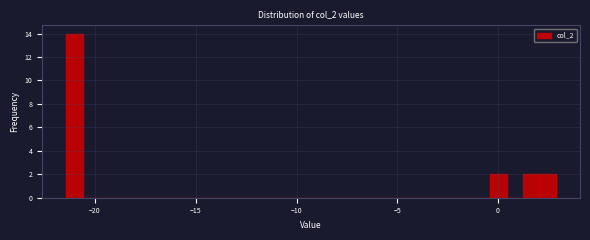

Around what value on the x-axis is the tallest bar? Give the approximate position of its centre, as read against the axis.

-21.0